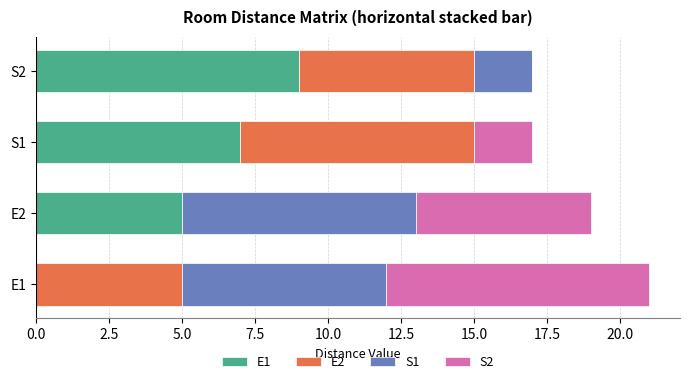

True or false: E1 has a value of 6 at E1.

False